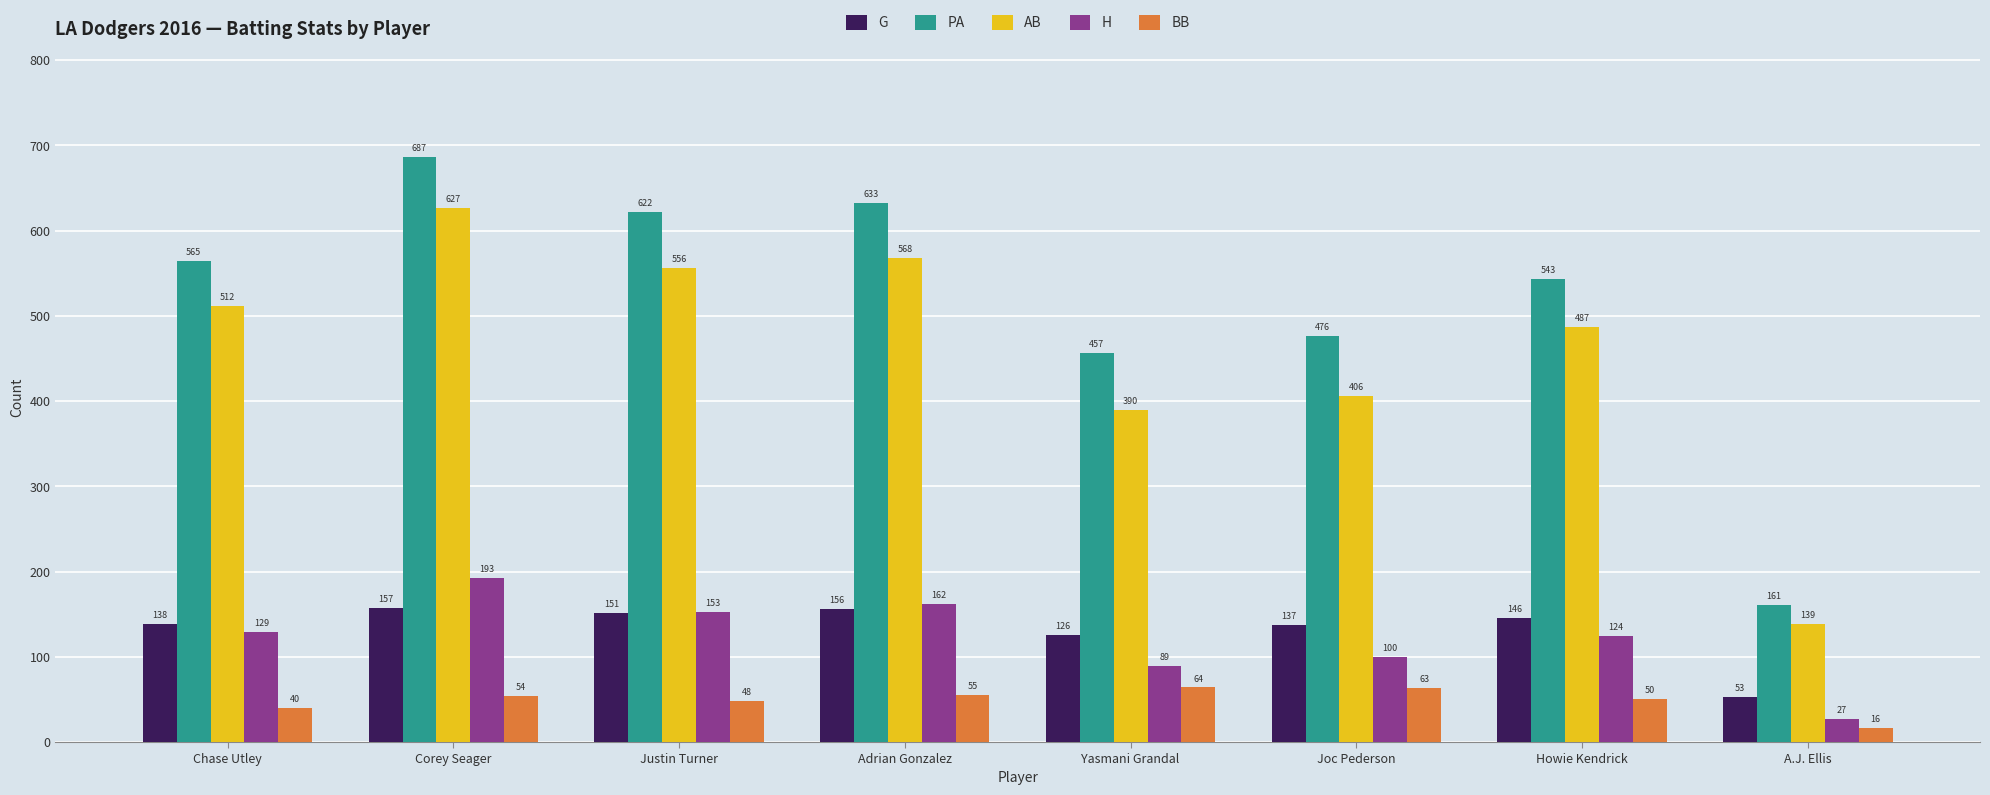

Is it true that AB equals 262 at Howie Kendrick?

False